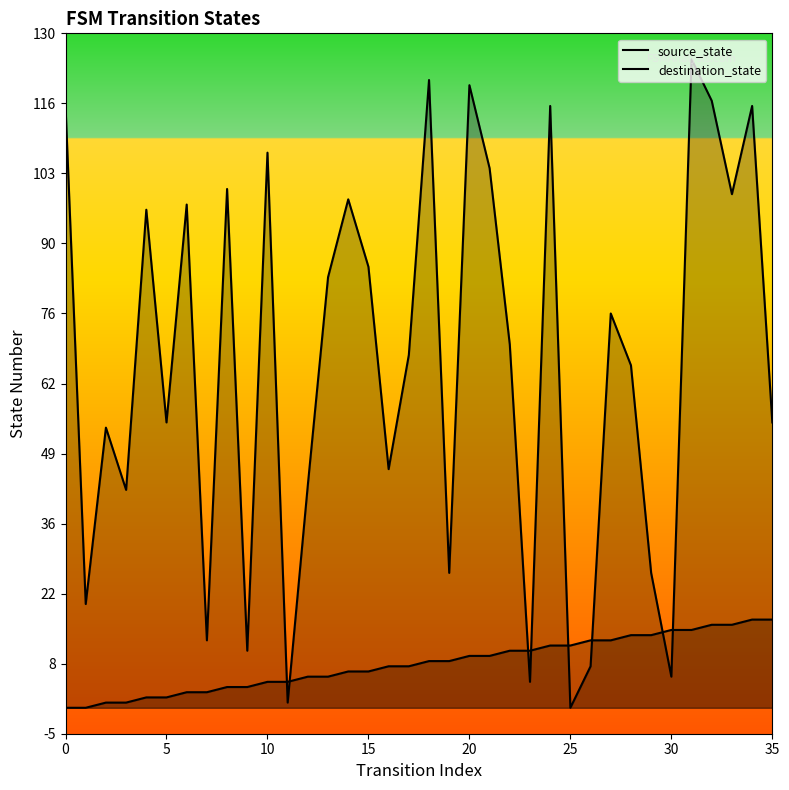

At which category is the sum across all series the highest?

31